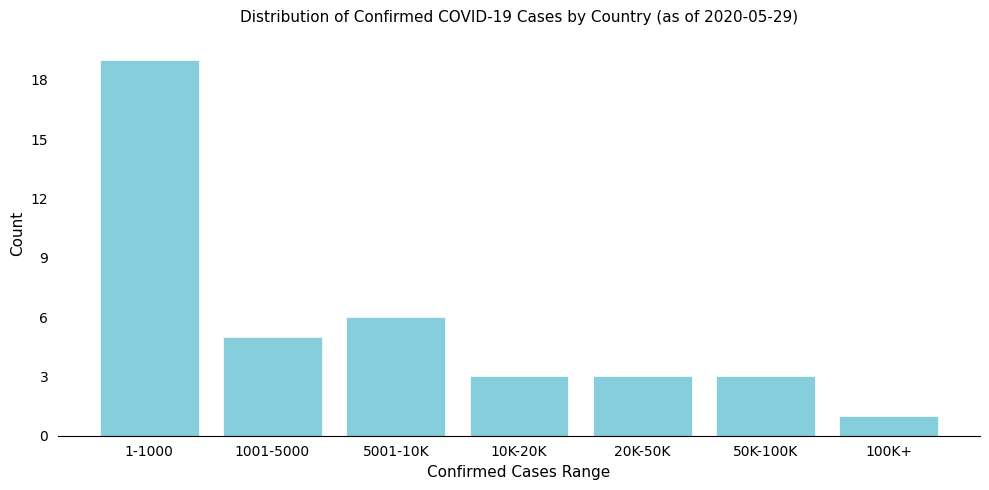

Reading right to left, extract all data points from this chart.

100K+=1	50K-100K=3	20K-50K=3	10K-20K=3	5001-10K=6	1001-5000=5	1-1000=19